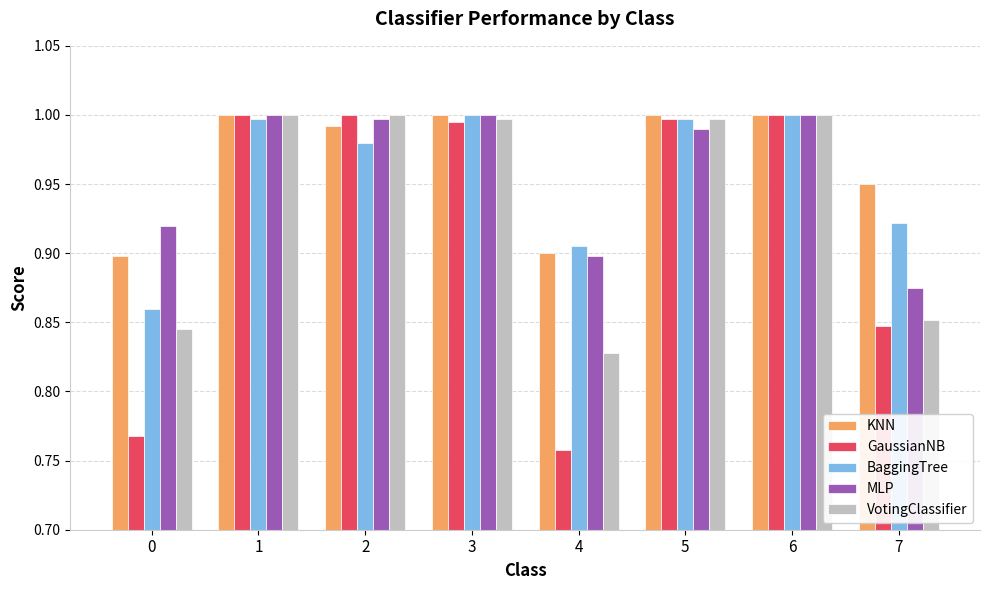

At which category does the chart reach its minimum across all series?

4